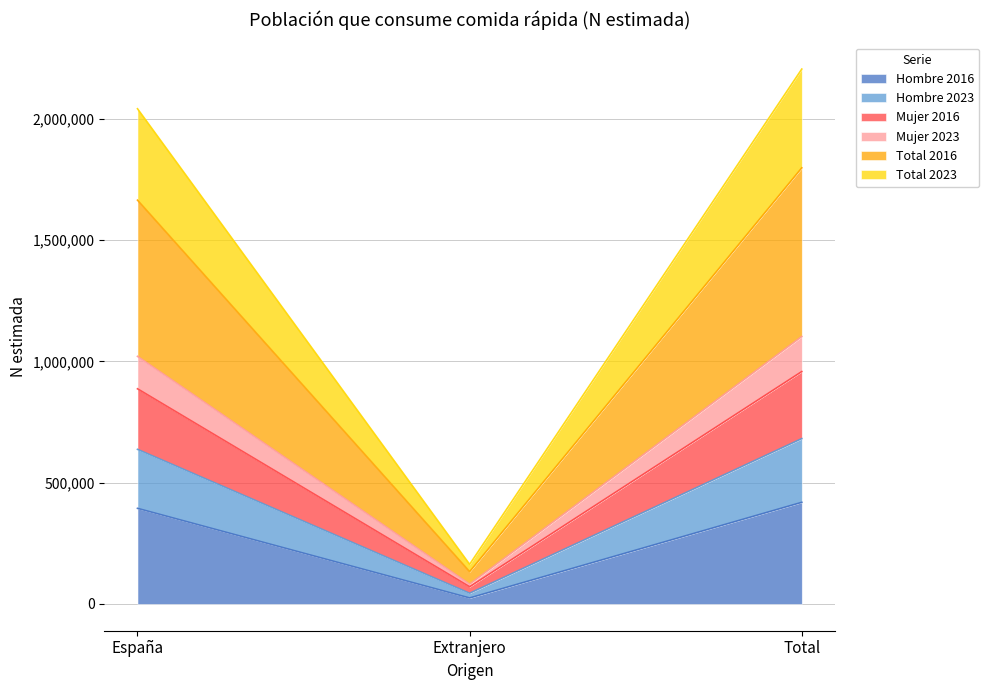

What is the minimum value for Hombre 2016?

24827